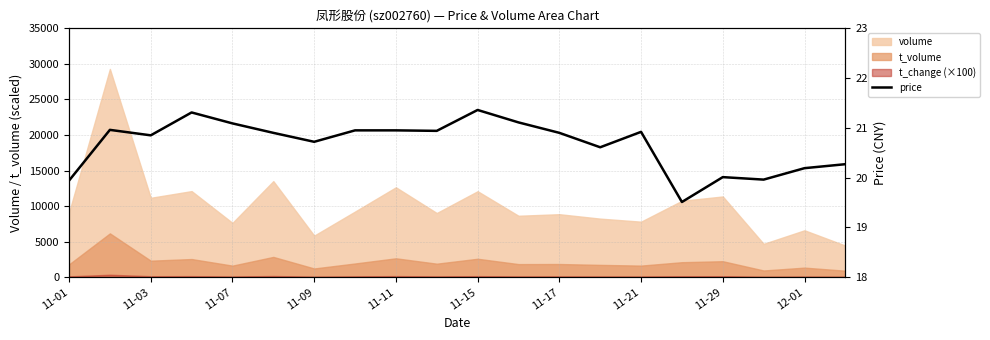

What is the sum of all values?

413.4